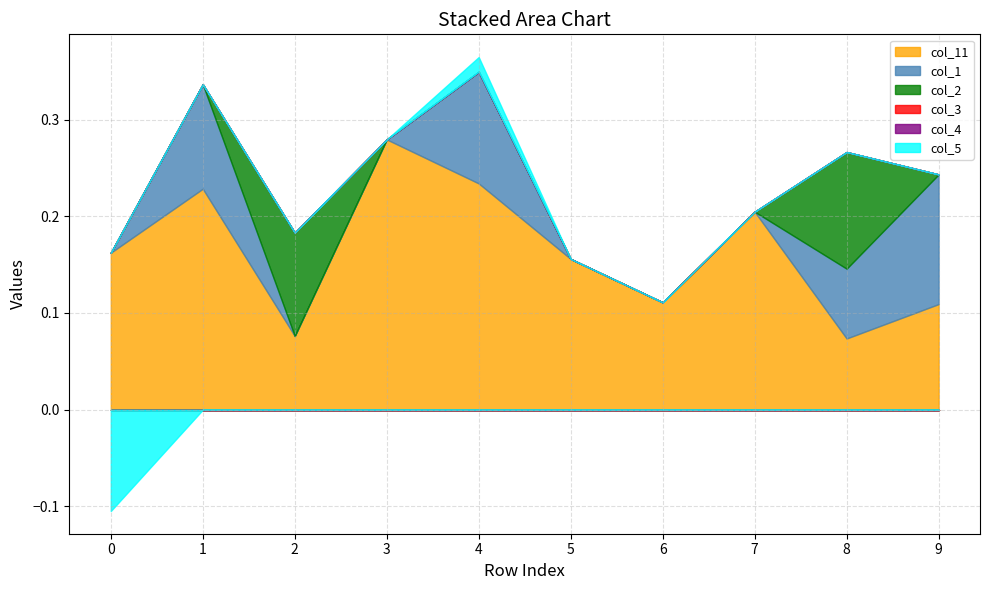

Is the value of col_2 at 5 greater than the value of col_11 at 9?

No